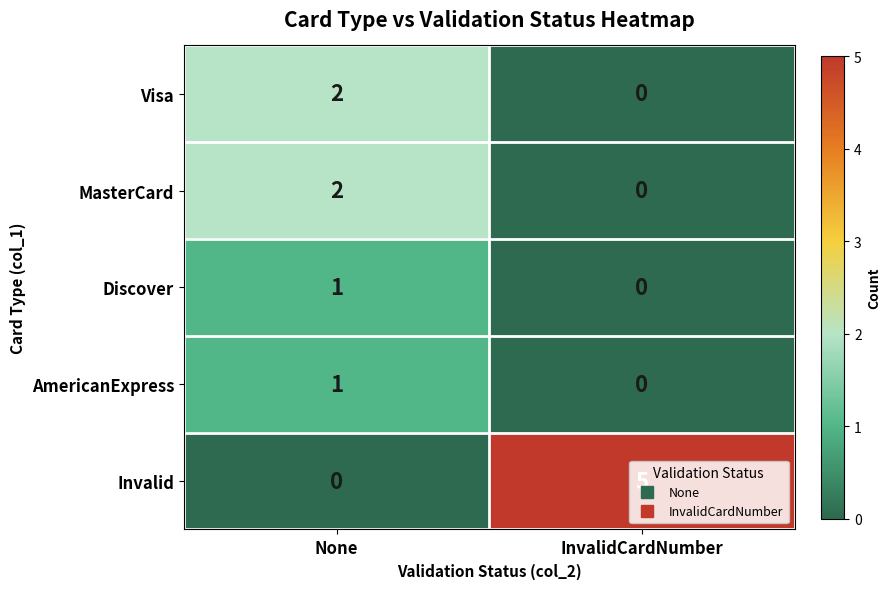

Count the number of categories in the chart.

2